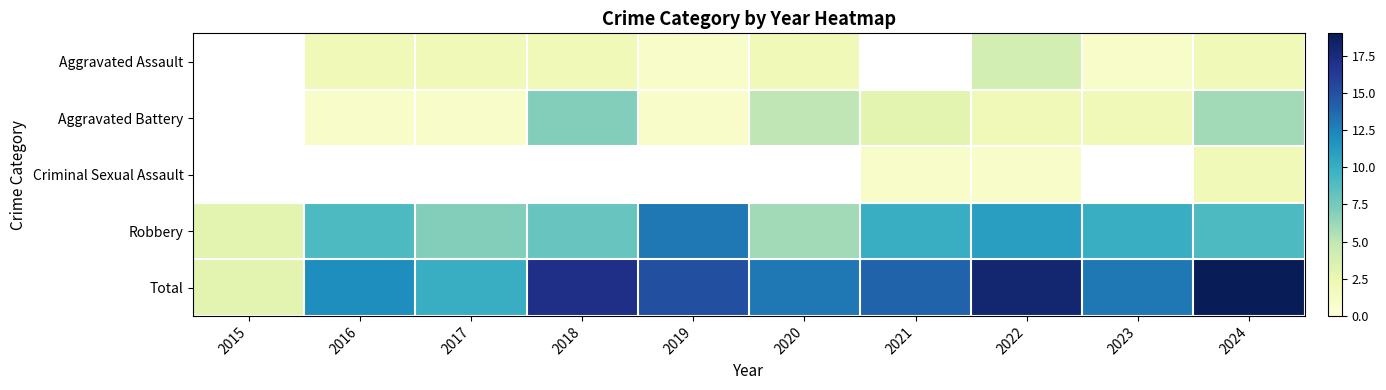

Between 2021 and 2023, which is larger?

2023